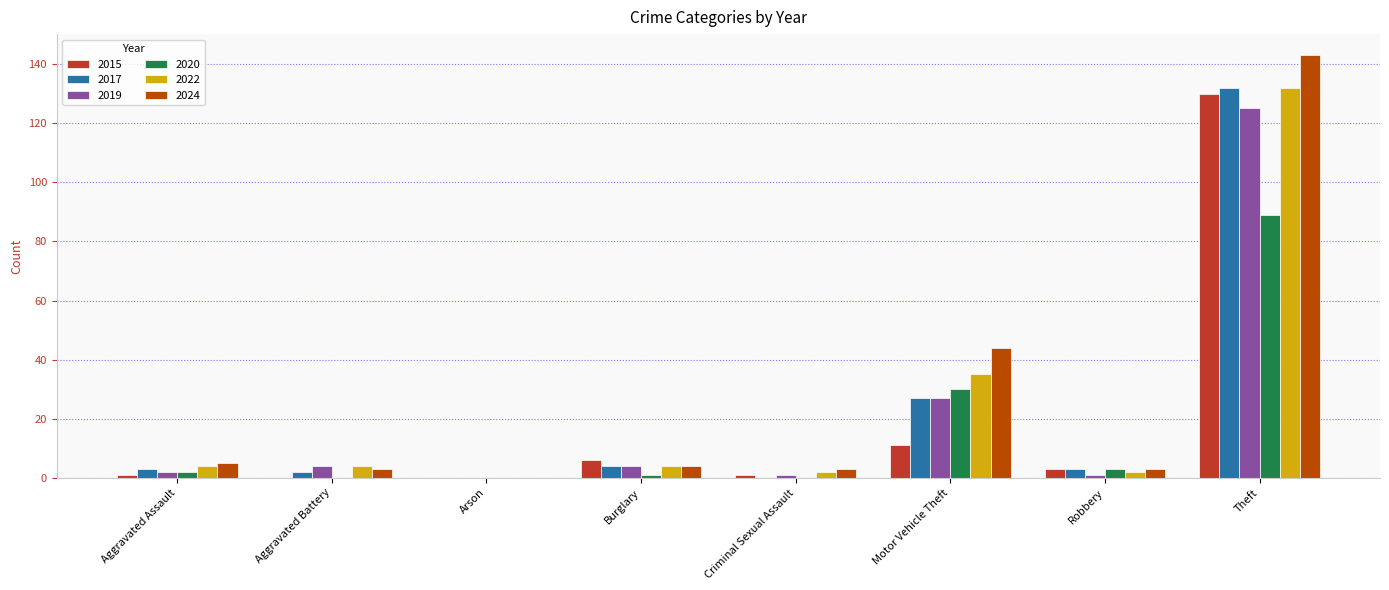

Which series has the largest total across all categories?

2024